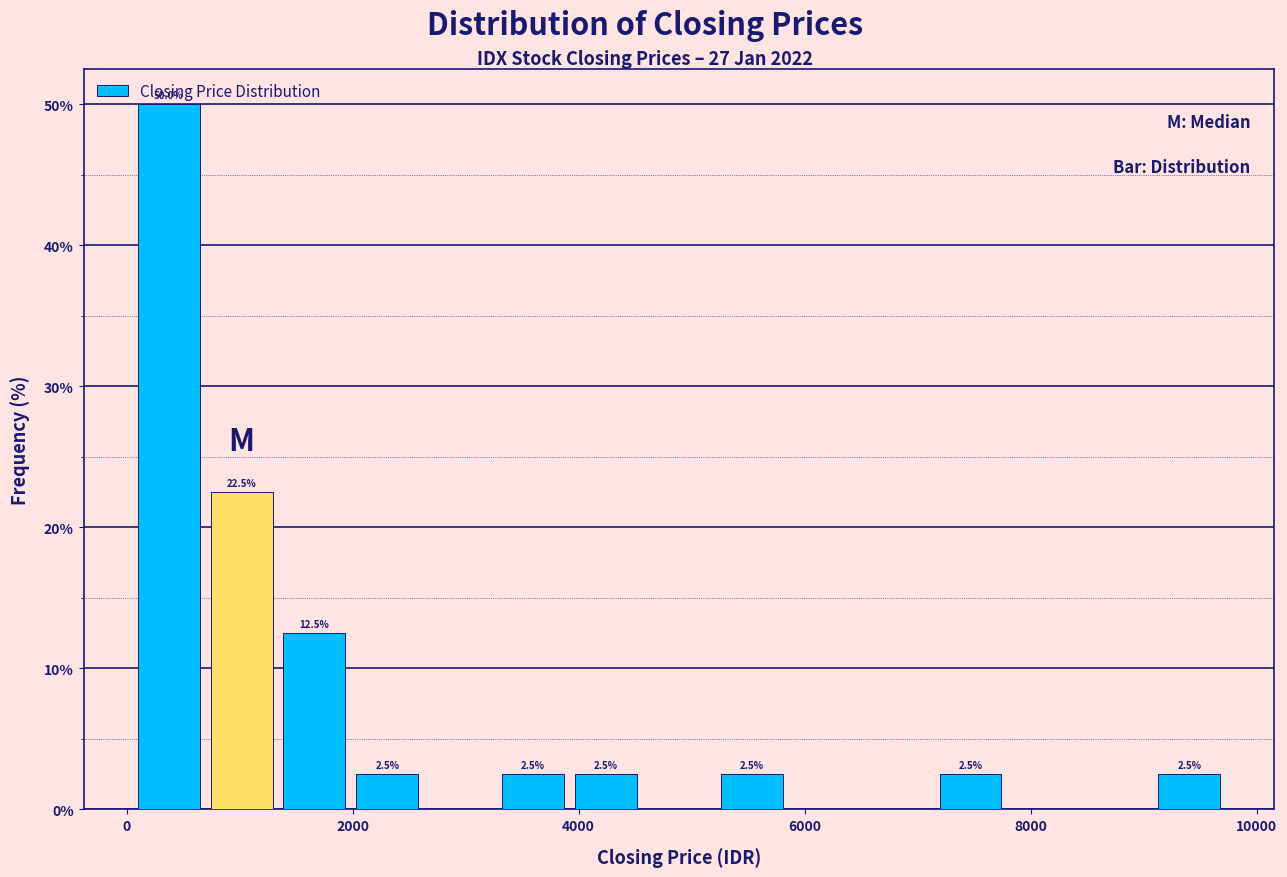

Read against the x-axis, roughly where is the centre of the tallest bar?

400